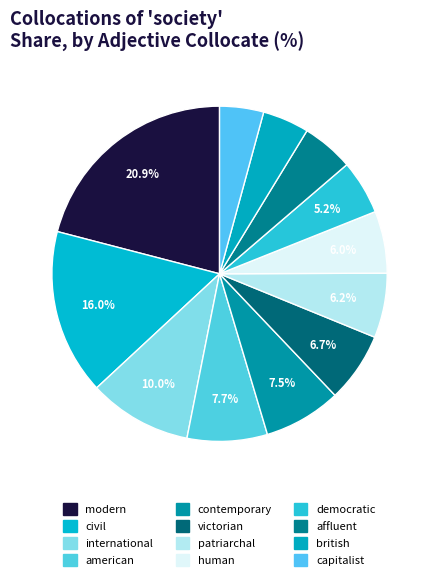

To the nearest percent, what is the difference between the largest and smallest slice percentages?

17%